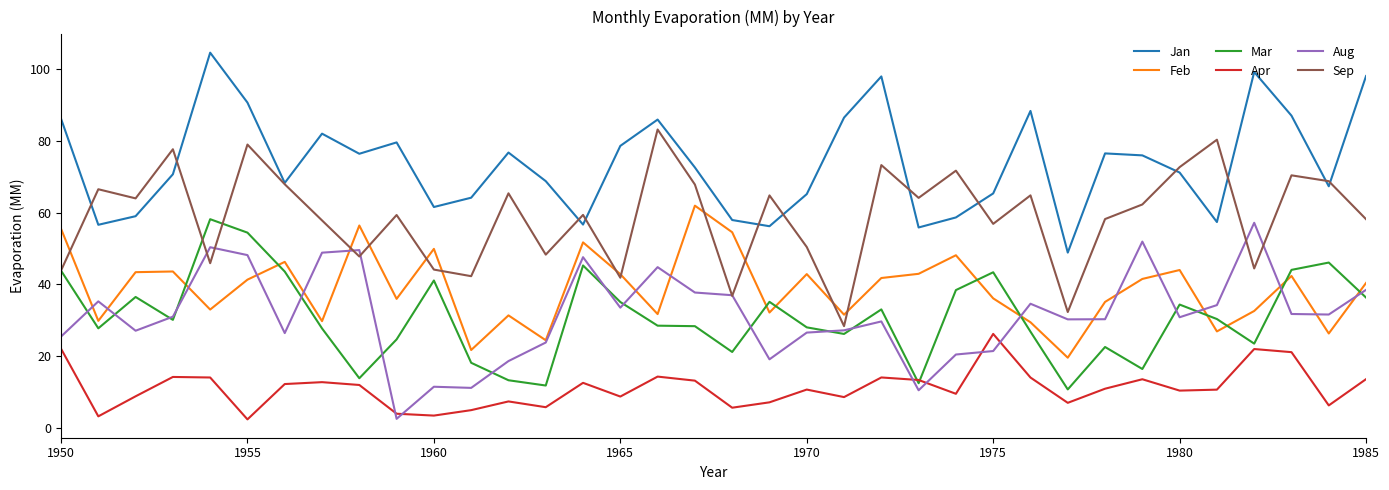

What is the greatest value displayed?

104.6